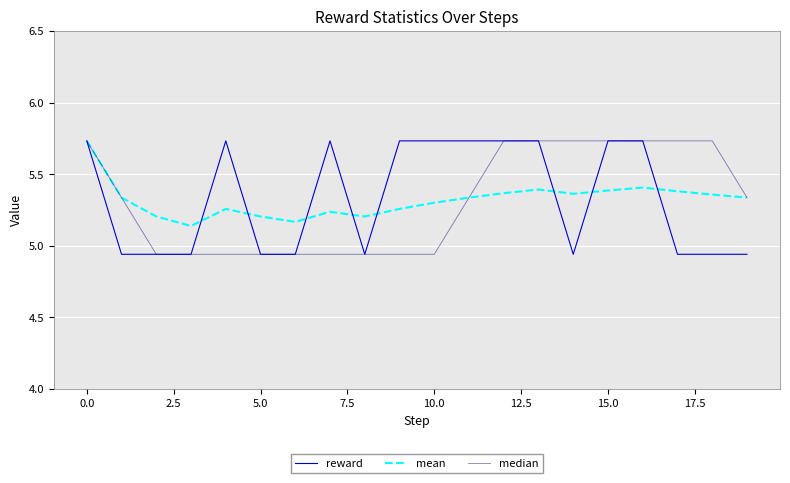

Which series has the largest total across all categories?

reward